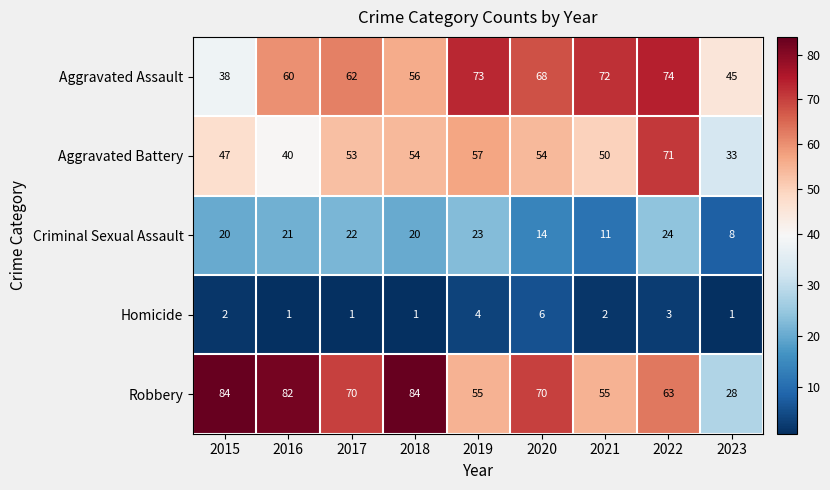

What is the minimum value shown in the chart?

1